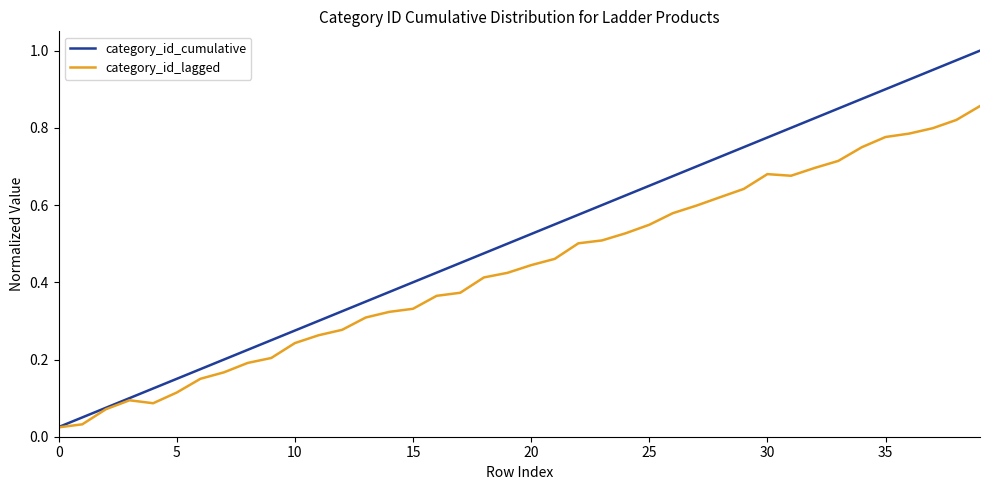

List the series in order of their peak value, lowest first.

category_id_lagged, category_id_cumulative